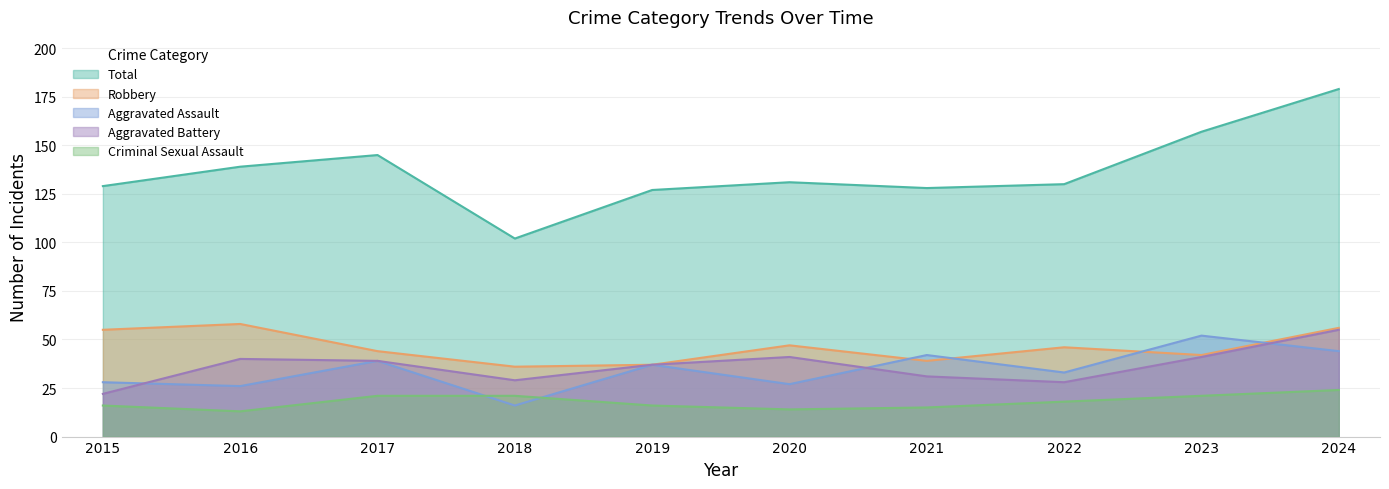

Which series has the largest range (max minus min)?

Total